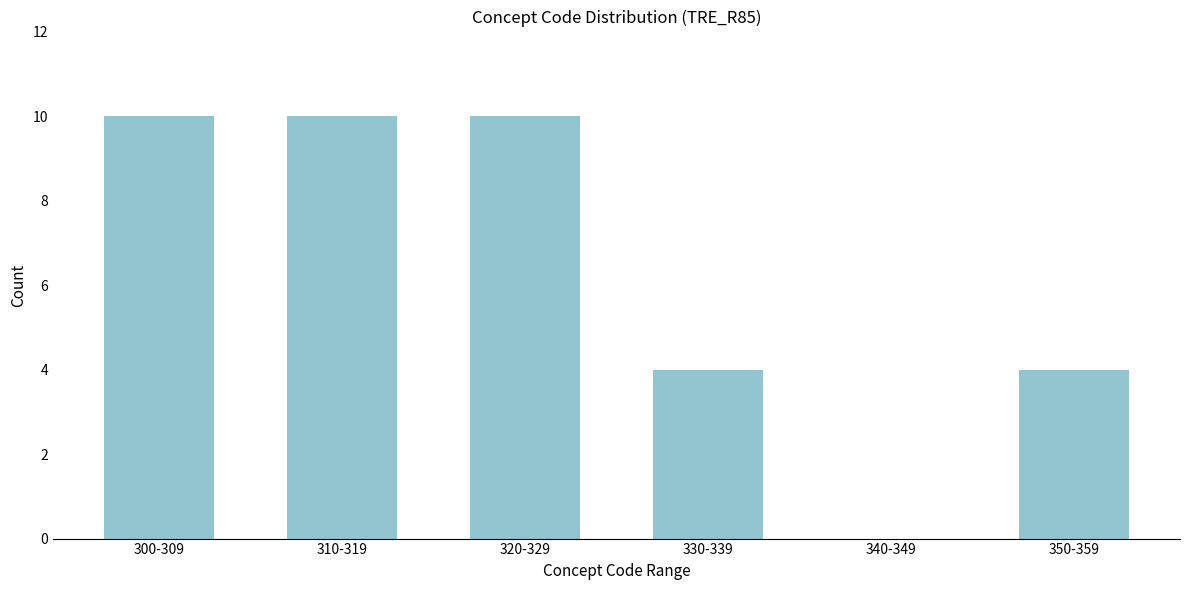

Reading left to right, what are all the values shown in this chart?

300-309=10	310-319=10	320-329=10	330-339=4	340-349=0	350-359=4